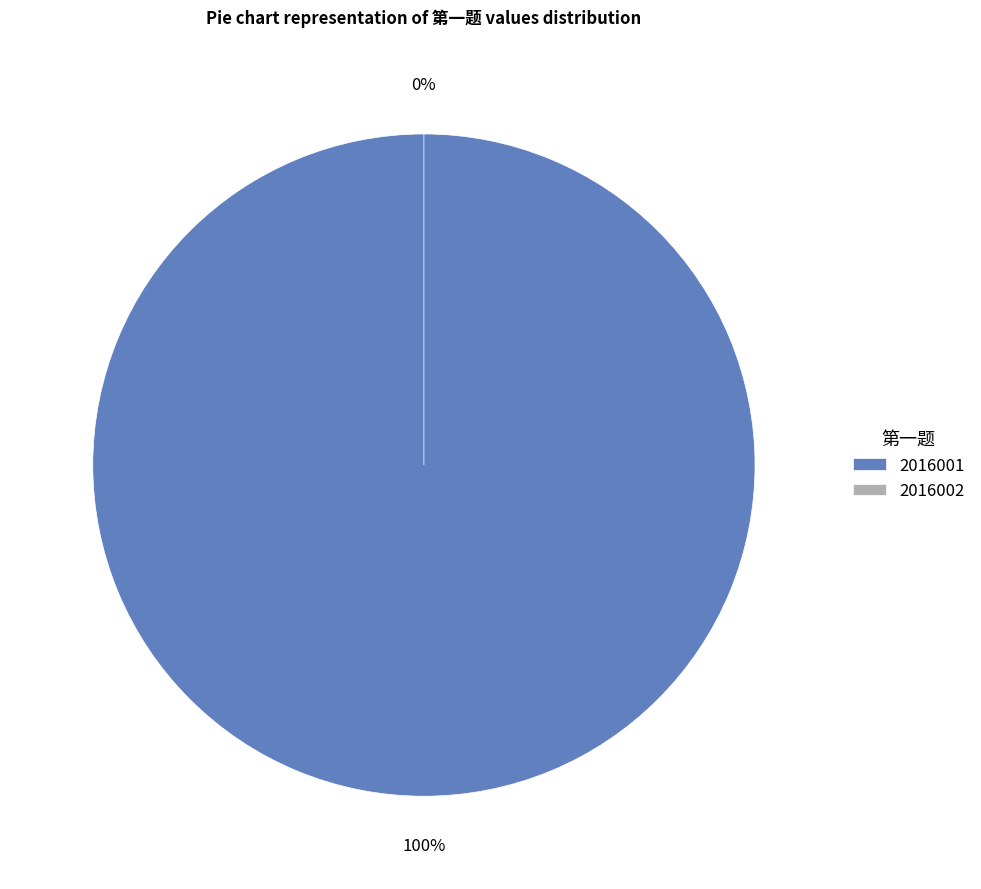

What percentage do 2016001 and 2016002 together represent?

100.0%